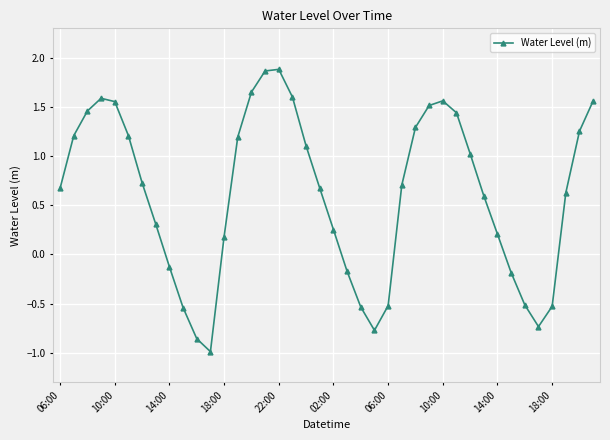

What is the smallest value displayed?

-1.0